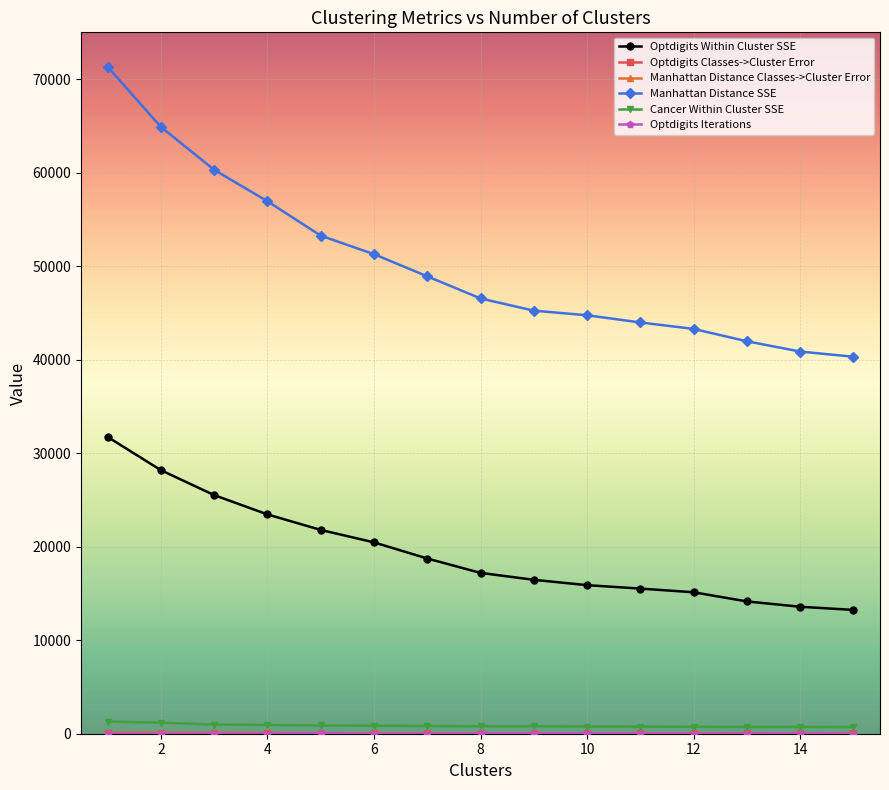

What is the maximum value shown in the chart?

71314.3